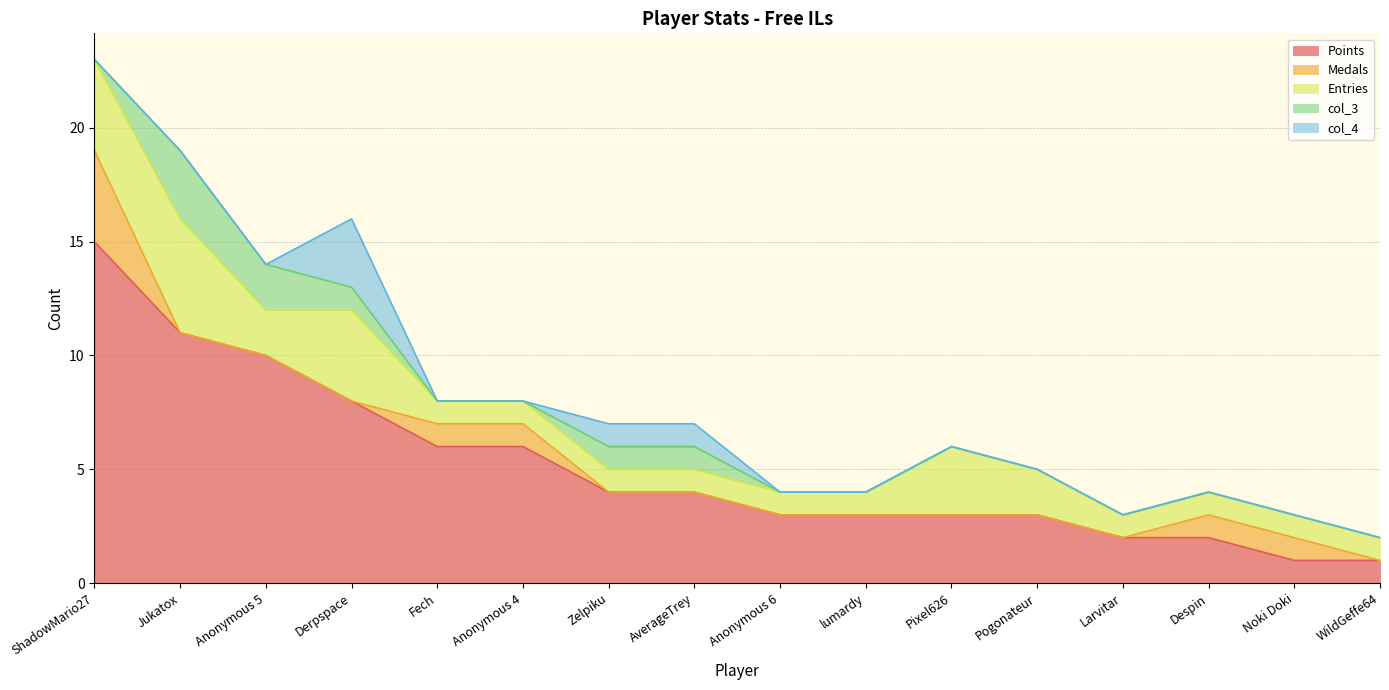

Which series changed the most between ShadowMario27 and lumardy?

Points